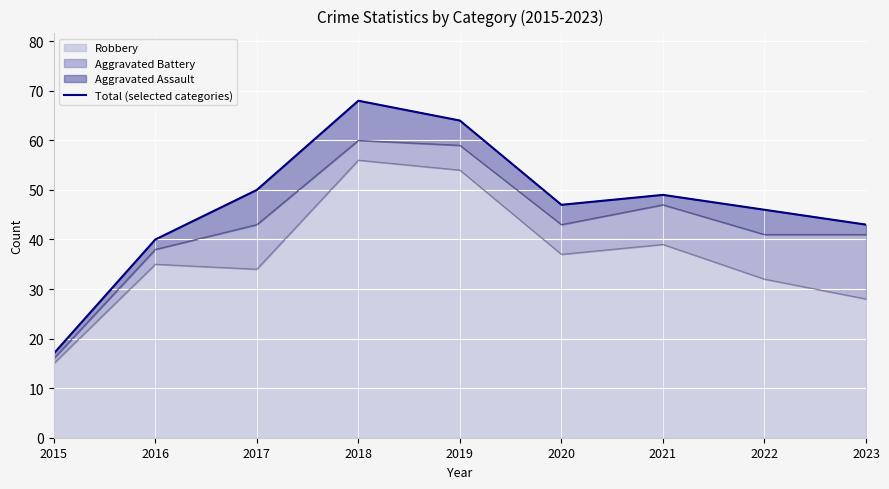

What is the minimum value shown in the chart?

17